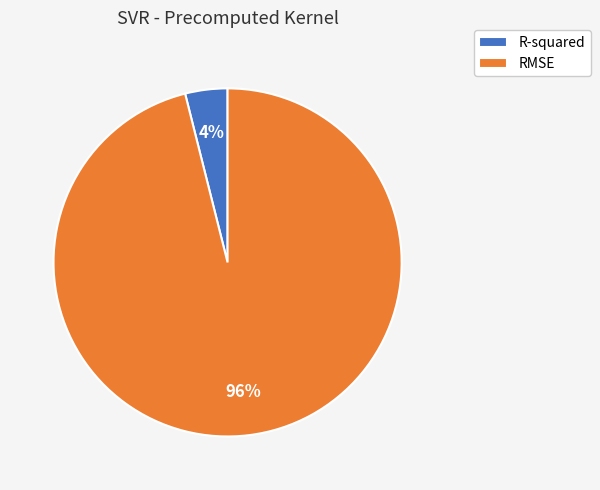

What percentage is the R-squared slice, to the nearest percent?

4%